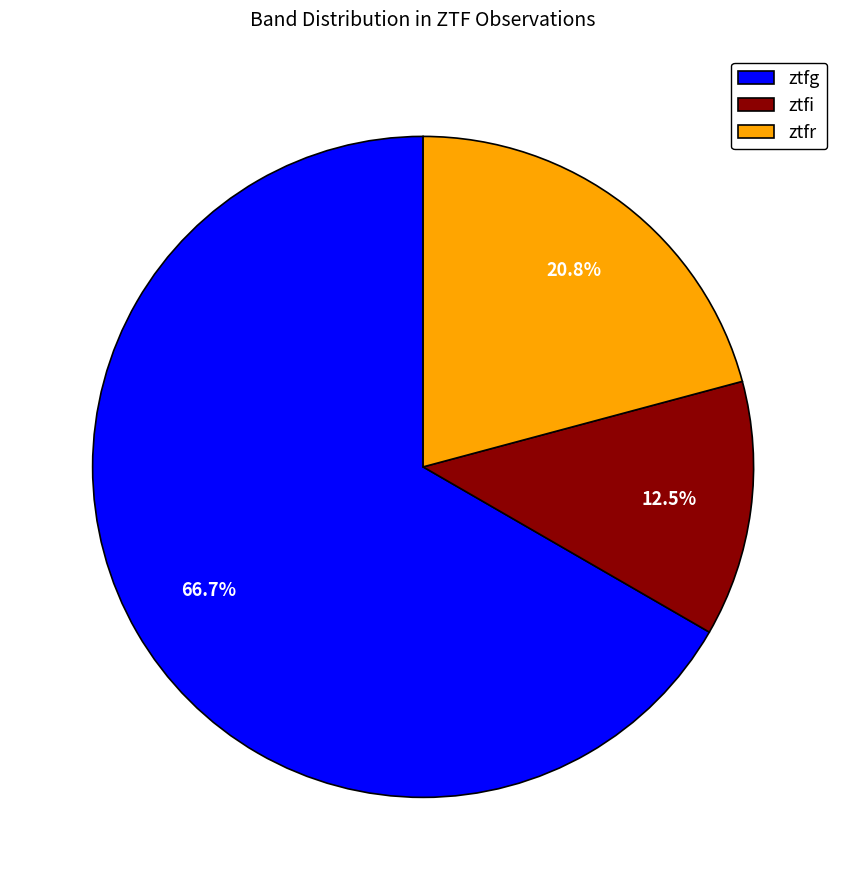

Is ztfr the majority of the pie?

No